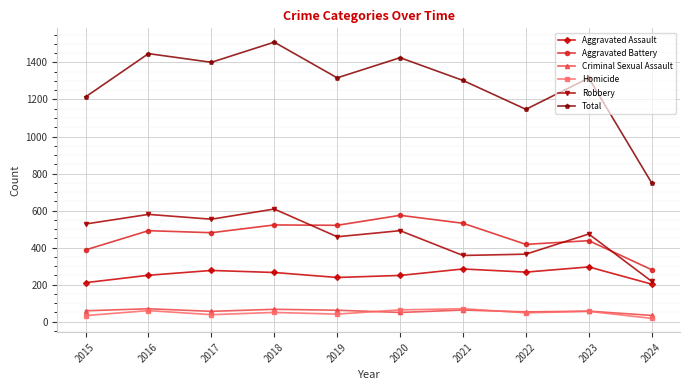

What is the average value of the Criminal Sexual Assault series?

56